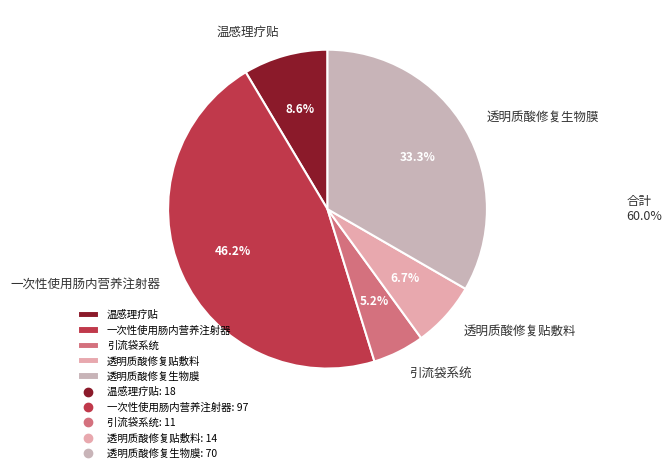

How many segments does this pie chart have?

5